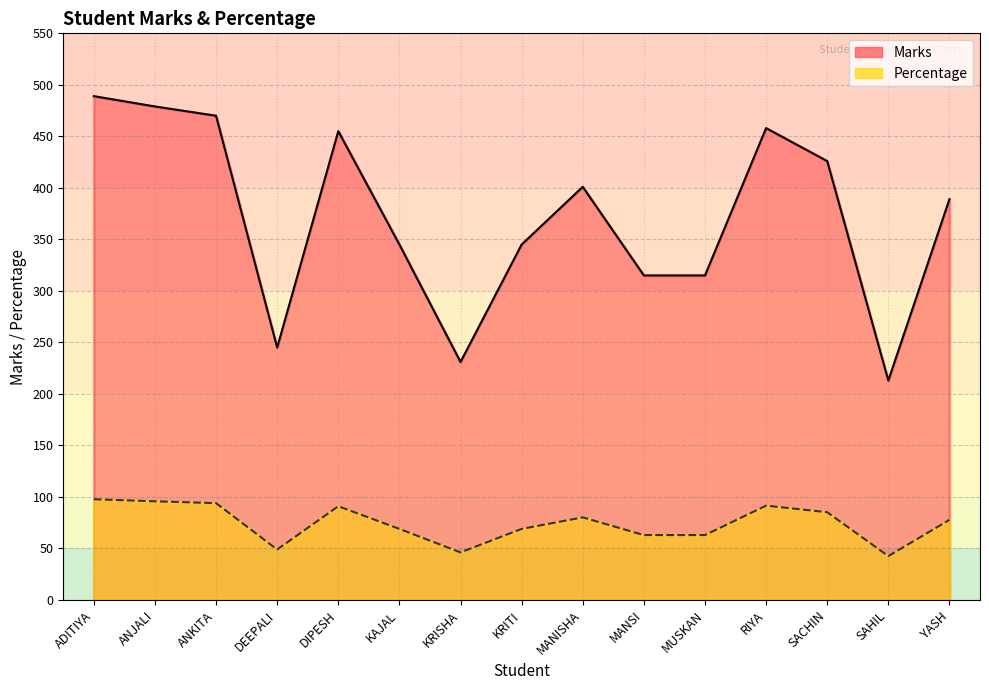

True or false: Percentage and Marks intersect in this chart.

False